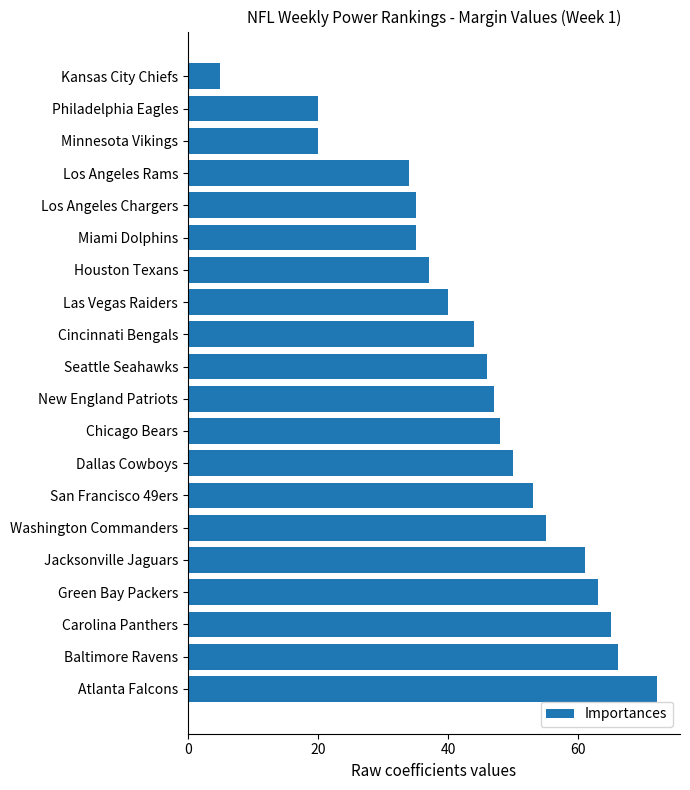

Which label corresponds to the smallest value in the chart?

Kansas City Chiefs